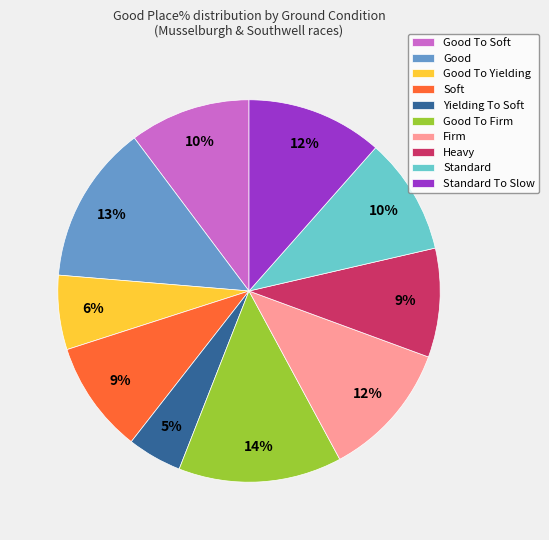

How many segments does this pie chart have?

10